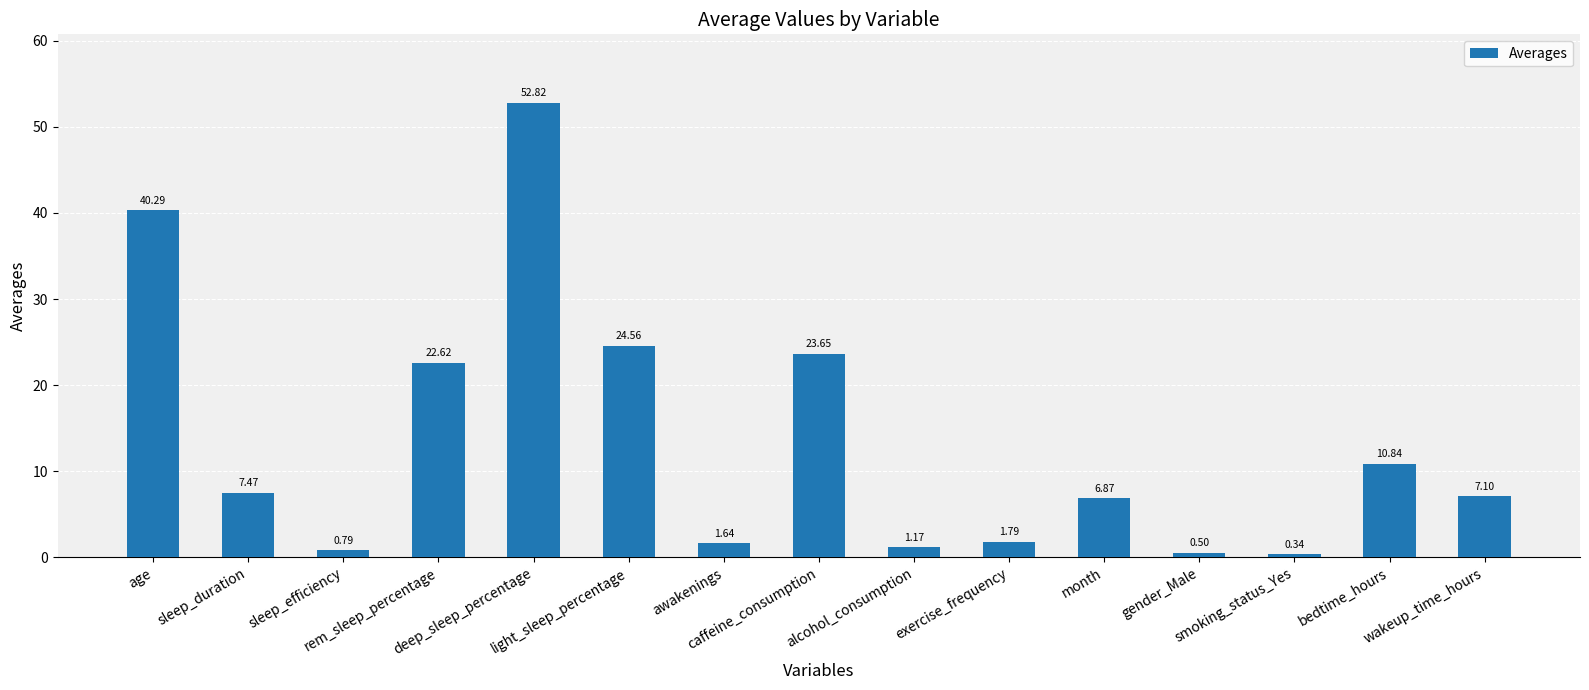

How many data points are above 7?

8